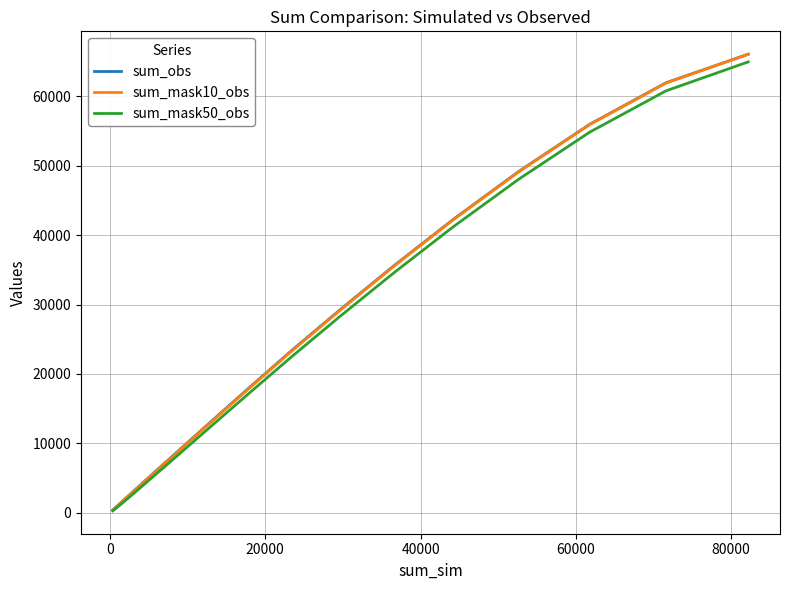

Which series has the widest spread of values?

sum_mask10_obs